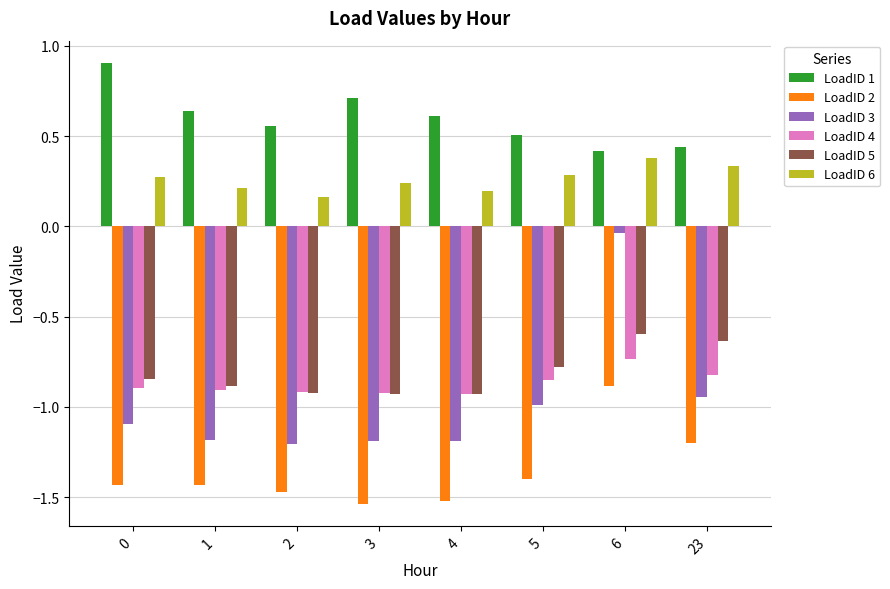

How many LoadID 6 values are between 0 and 1?

8